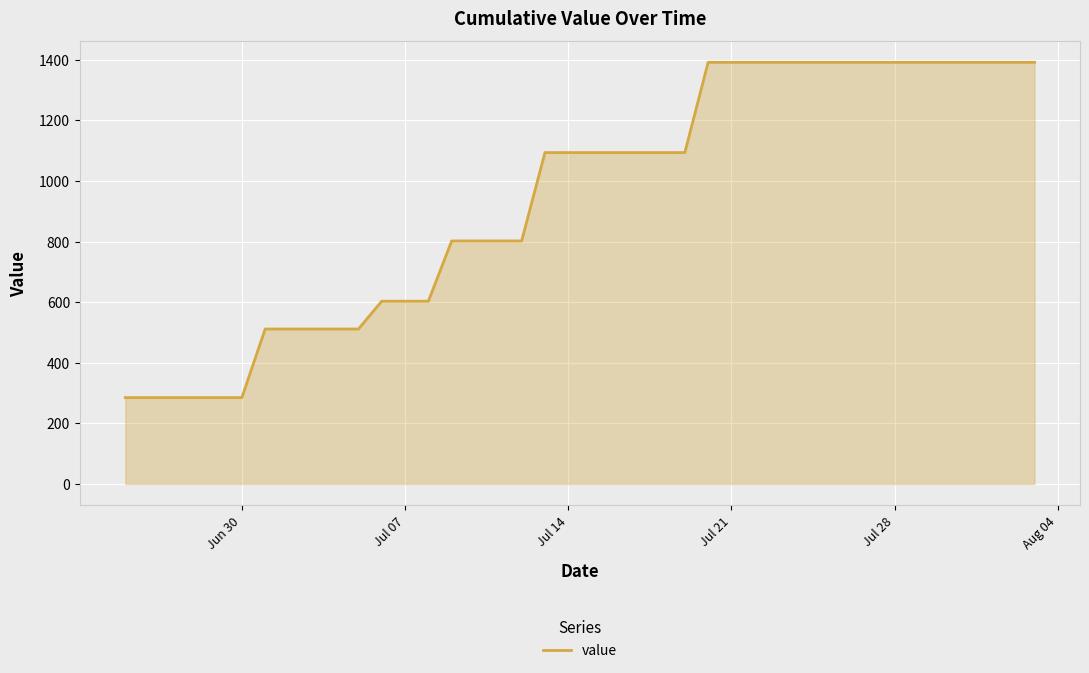

What is the greatest value displayed?

1392.2